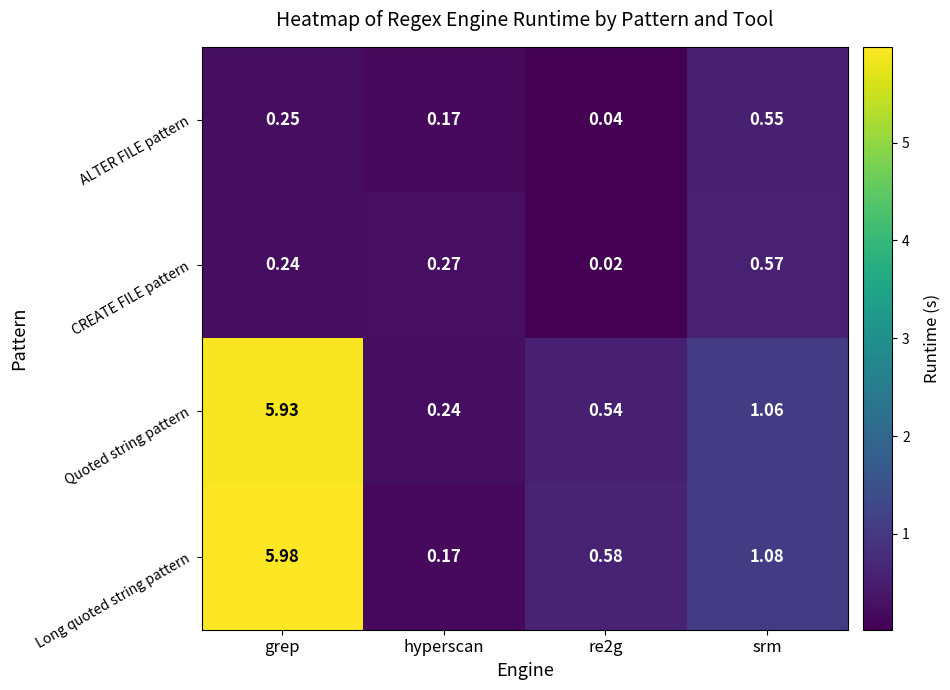

At which label does Long quoted string pattern reach its peak?

grep